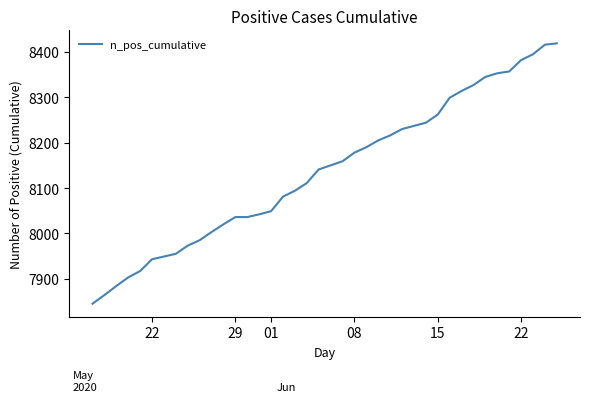

What is the minimum value shown in the chart?

7845